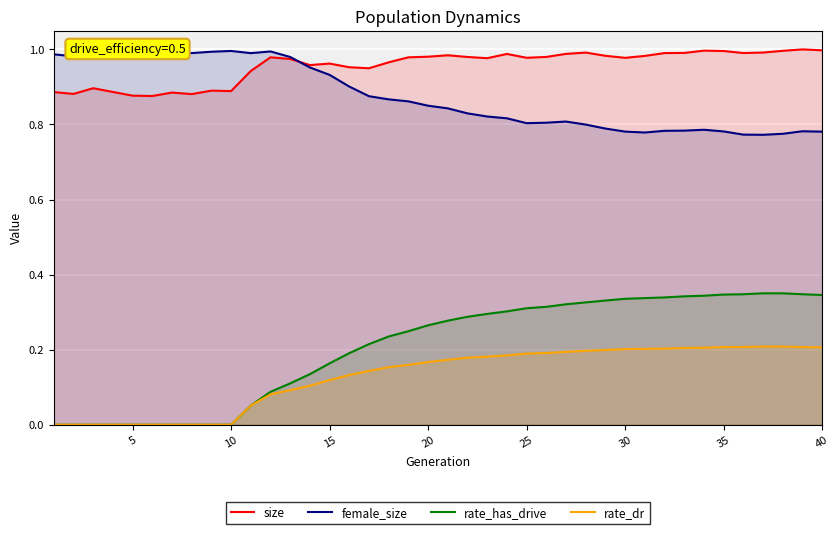

What is the total value across all series at 10?

1.9